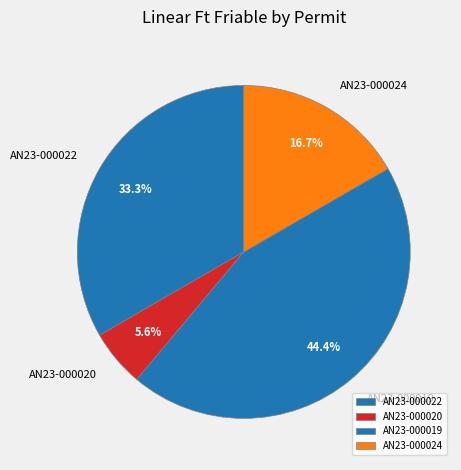

Which has a higher value, AN23-000024 or AN23-000020?

AN23-000024